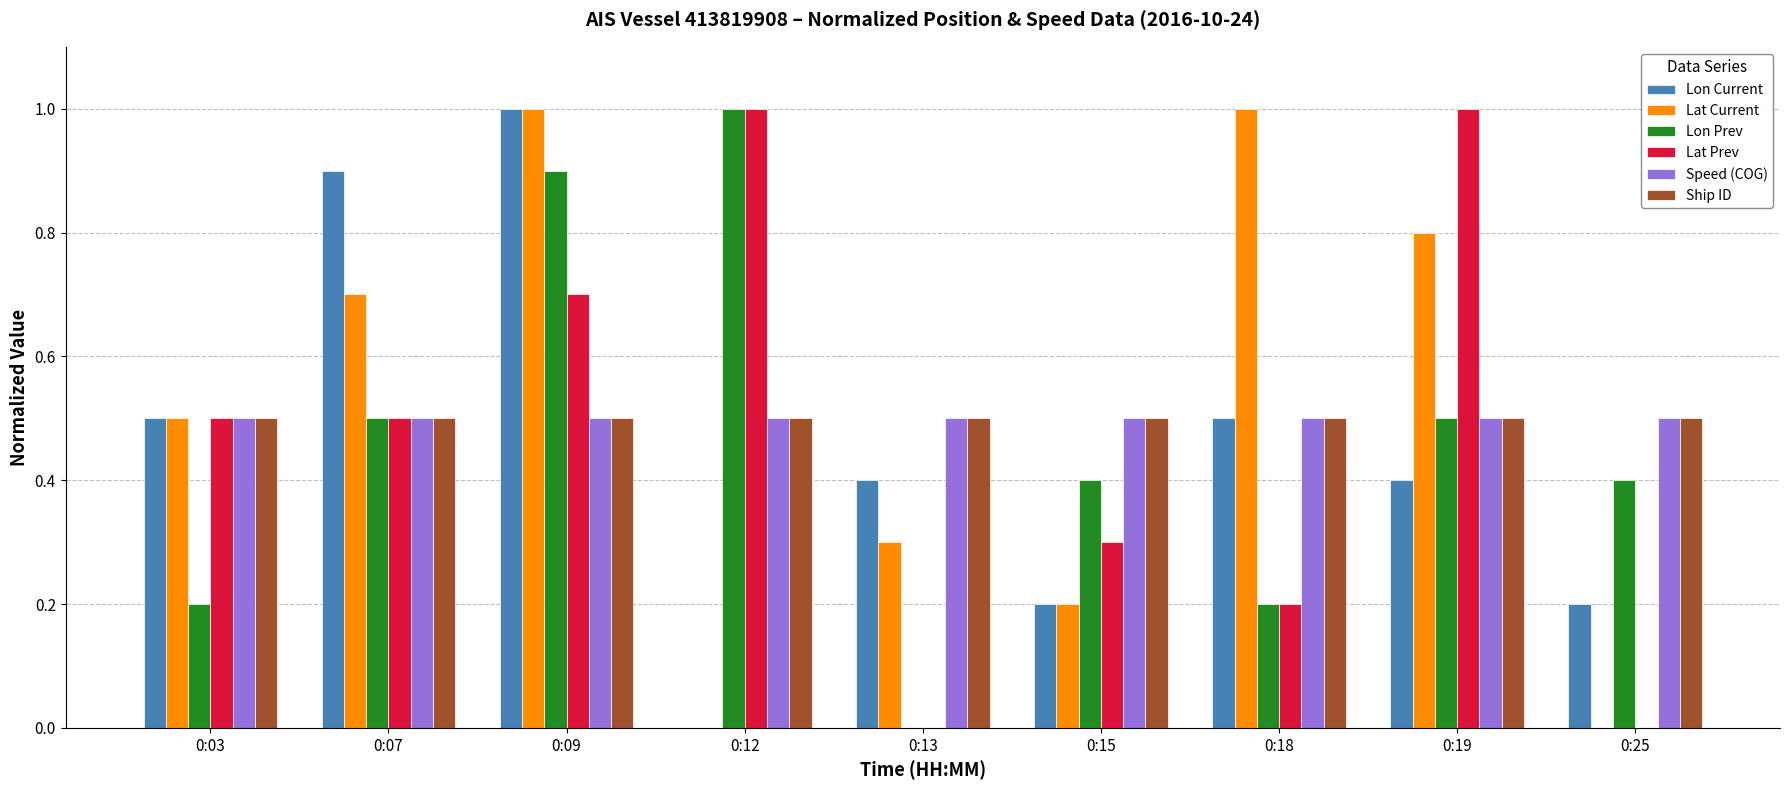

Between 0:07 and 0:25, which series saw the biggest shift?

Lon Current